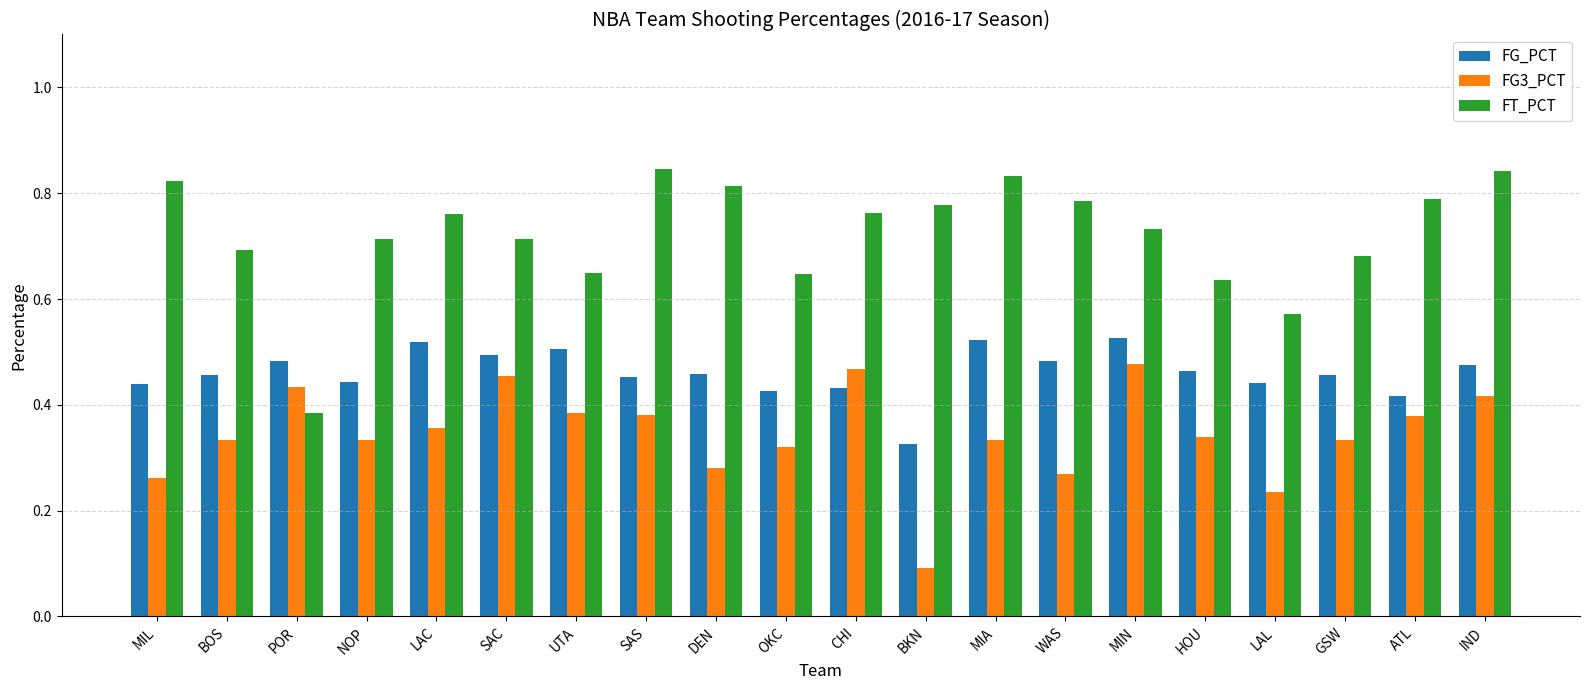

Which label corresponds to the smallest value in the chart?

BKN